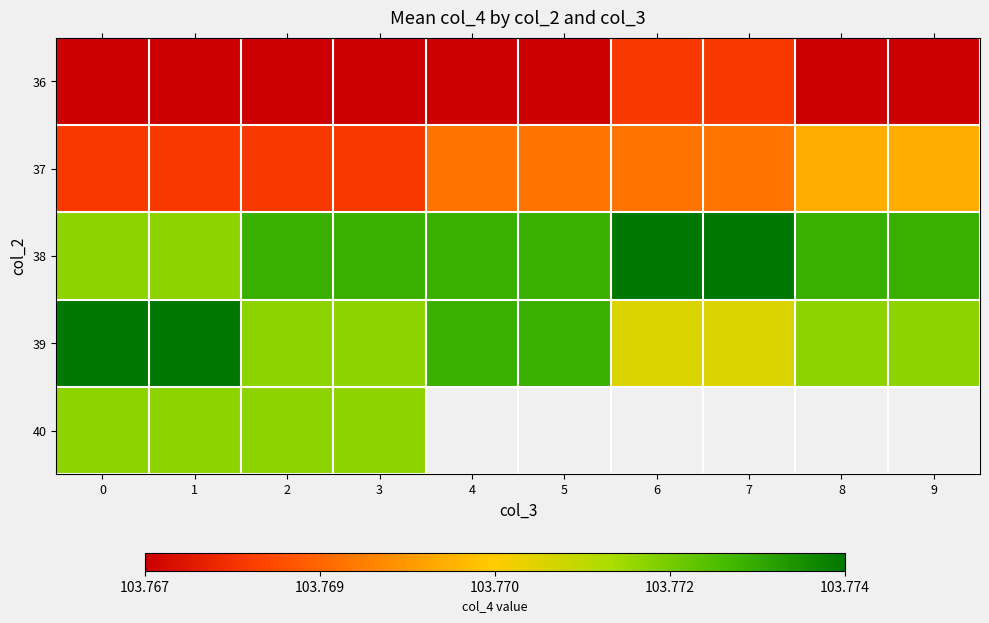

What is the minimum value shown in the chart?

103.8